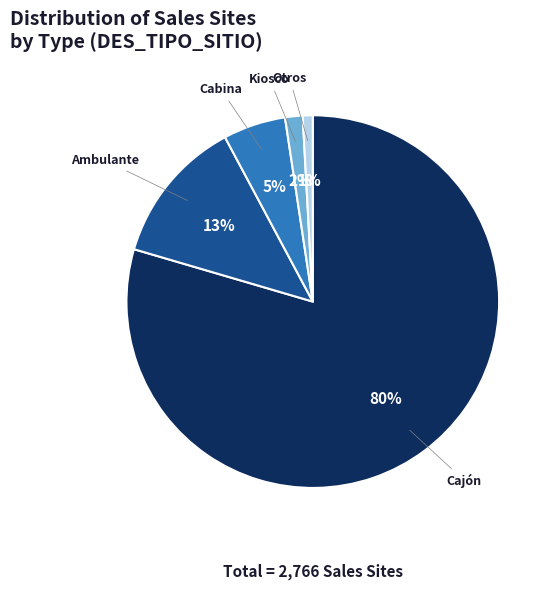

Combined, do Ambulante and Cabina account for over 50%?

No